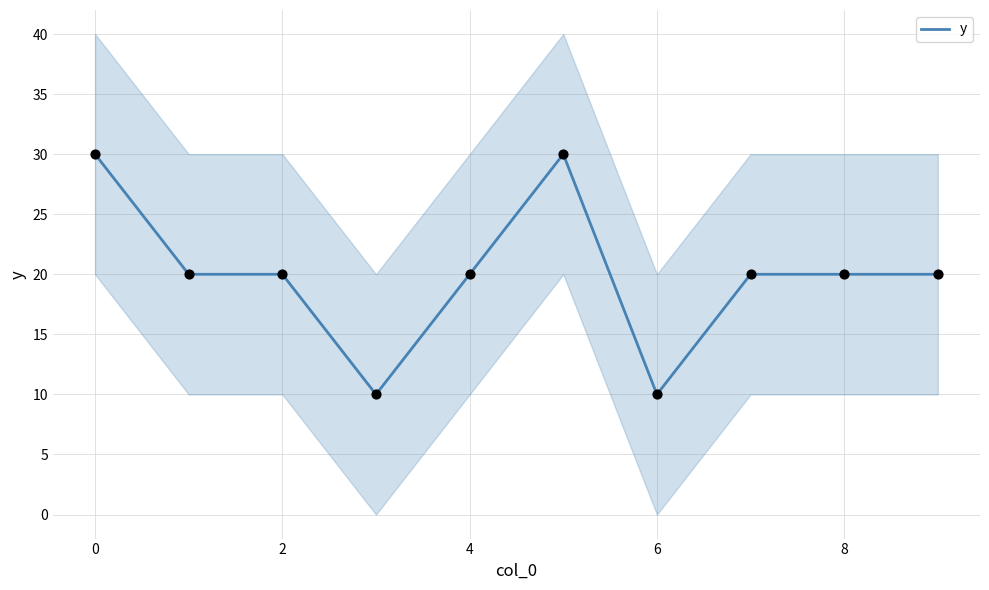

The value of y at 0 is 30. True or false?

True